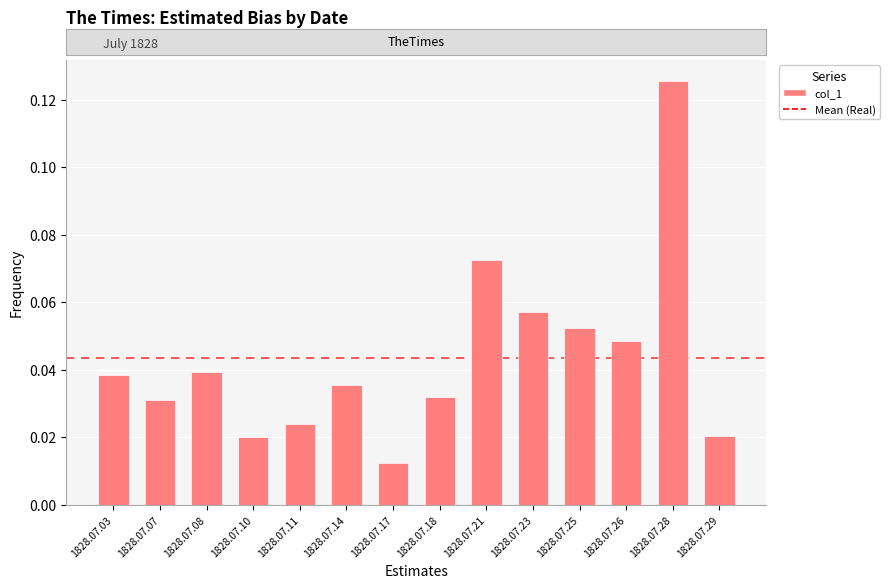

How many bars are there in total?

14